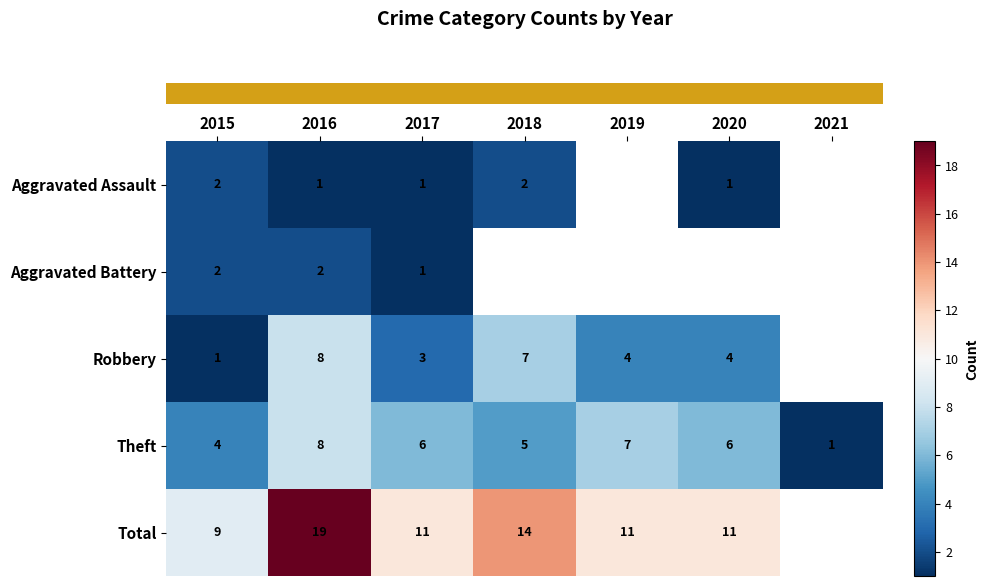

At which label does row_1 reach its minimum?

2017